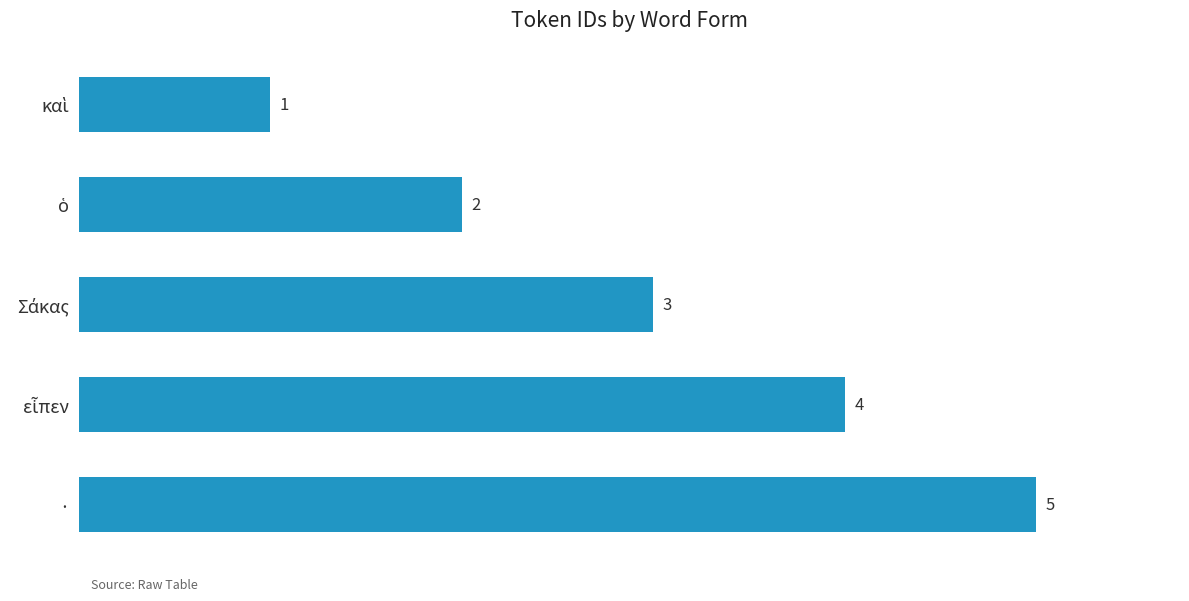

What is the value of the 5th bar from the top?

5